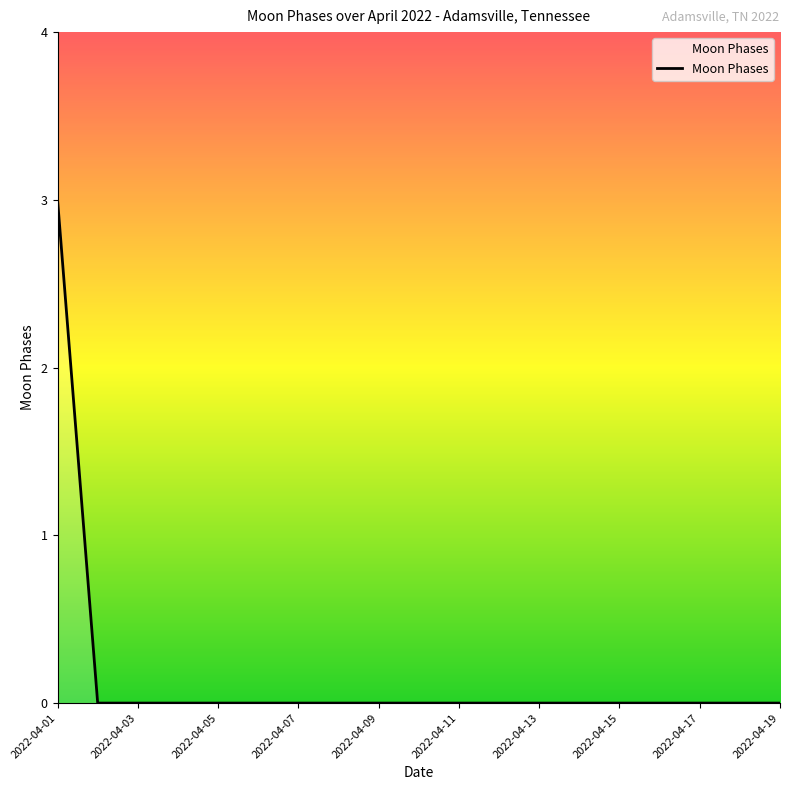

What is the greatest value displayed?

3